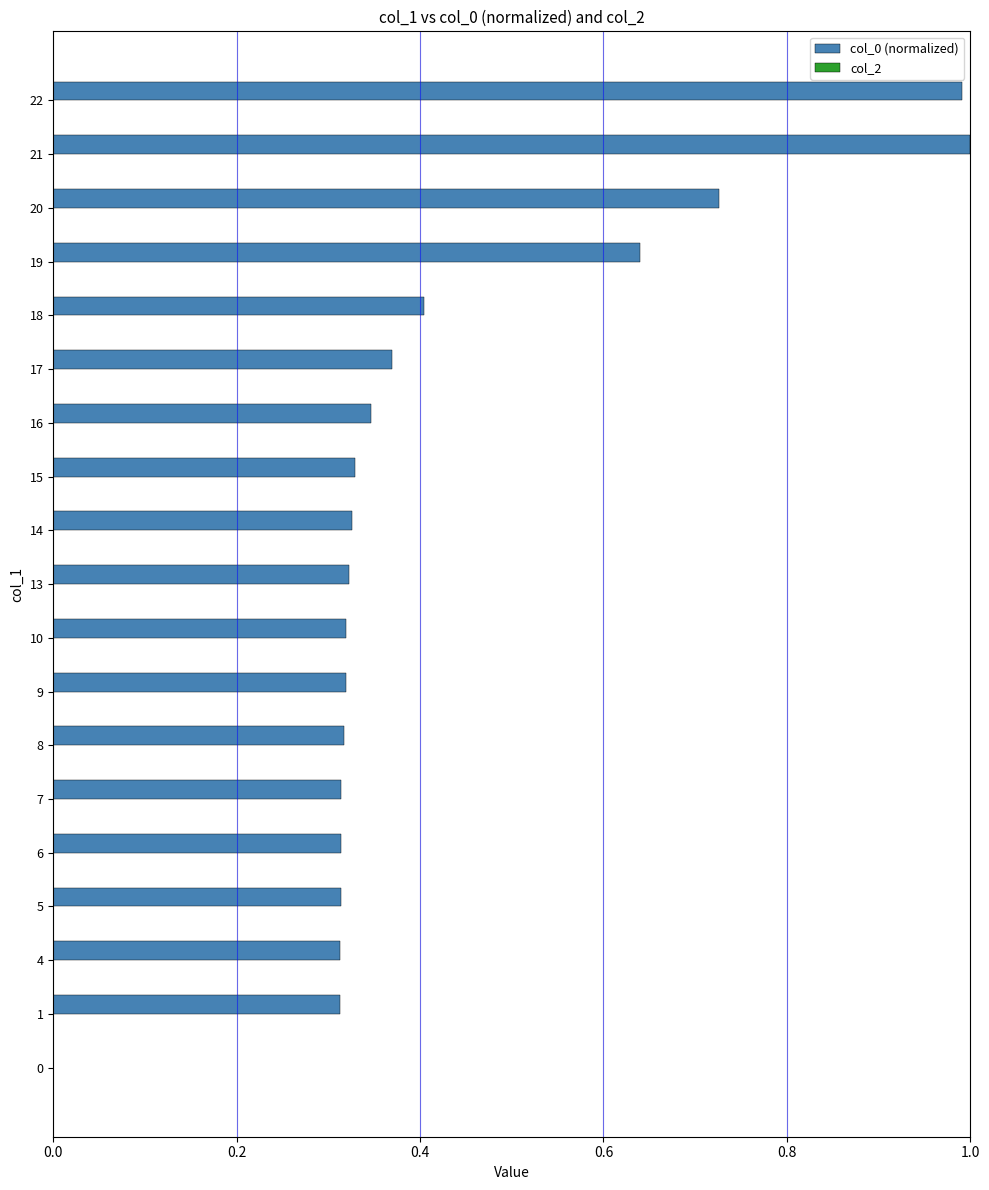

What is the maximum value shown in the chart?

1.0